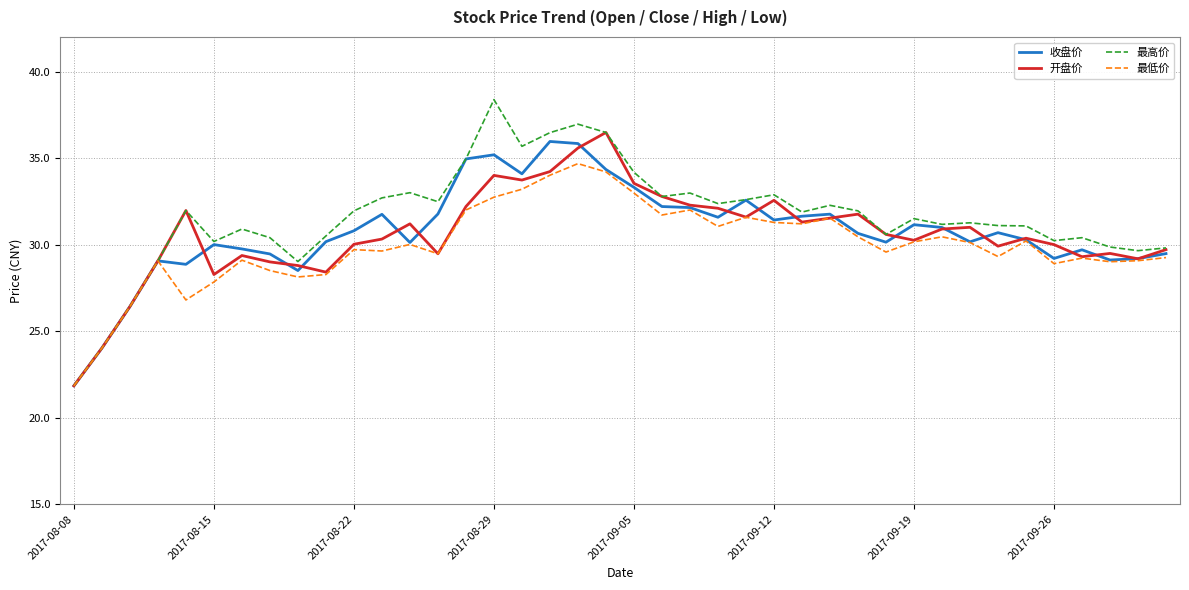

What is the highest value of the 最高价 series?

38.4